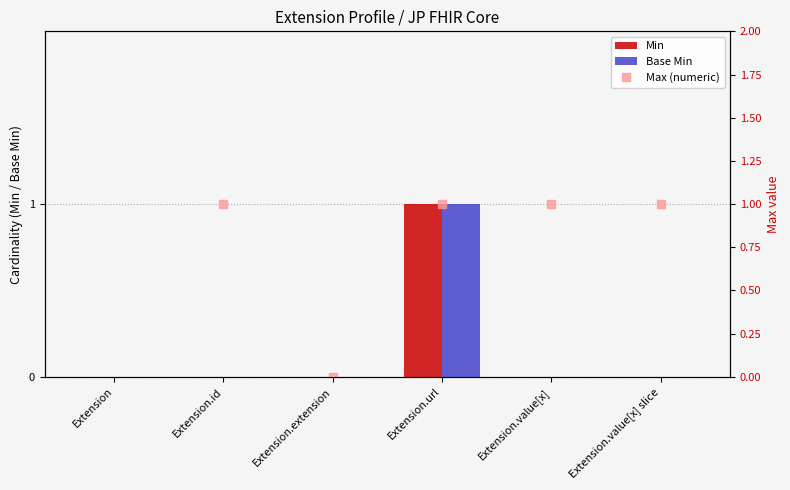

Between Extension.url and Extension, which is larger?

Extension.url